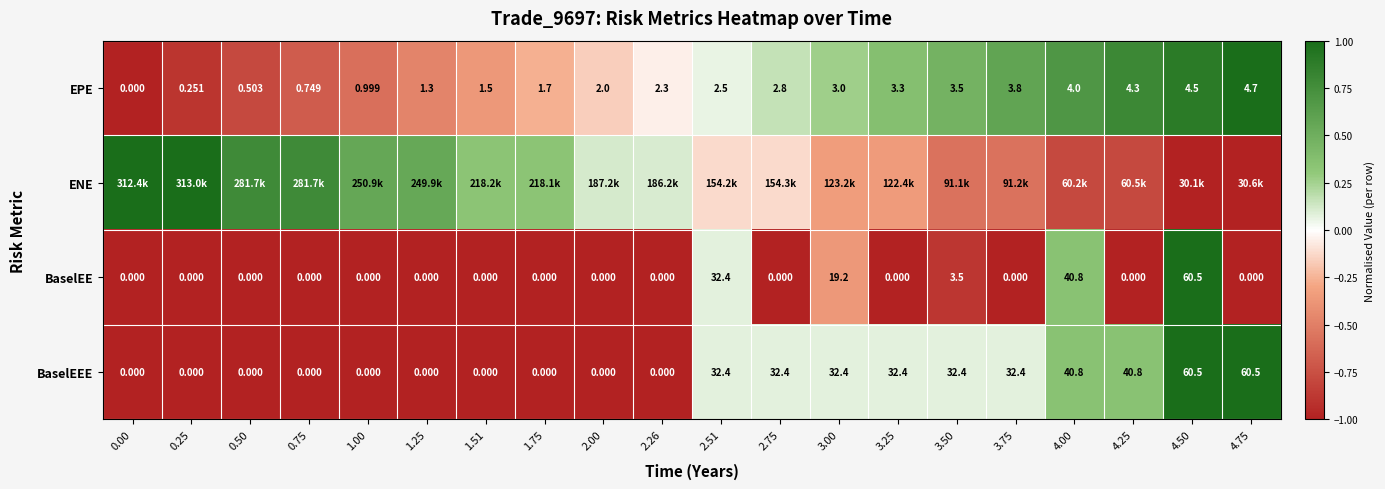

Is the value of BaselEEE at 1.00 greater than the value of EPE at 2.00?

No